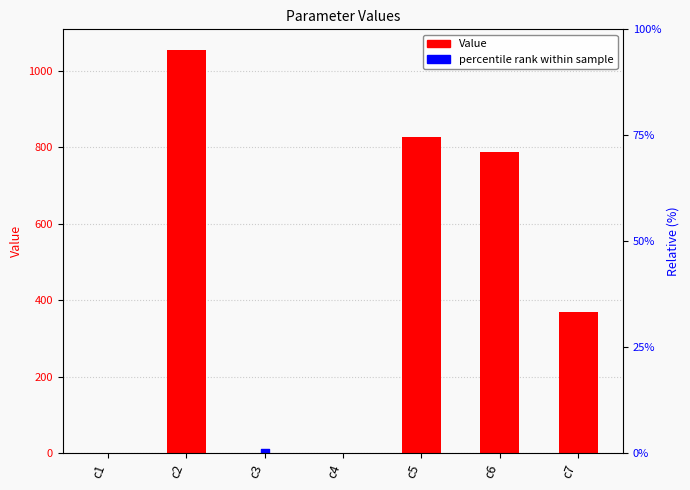

What is the change in value from c4 to c6?

+788.2